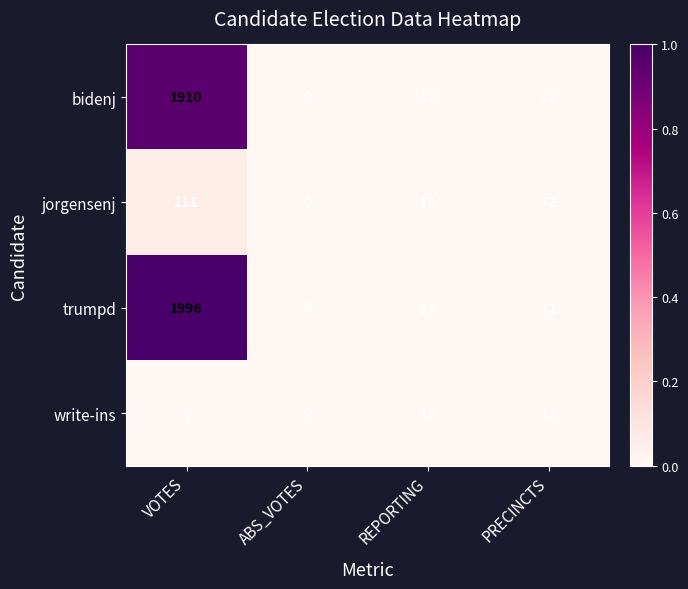

Read the jorgensenj value at REPORTING, to the nearest 5.

10